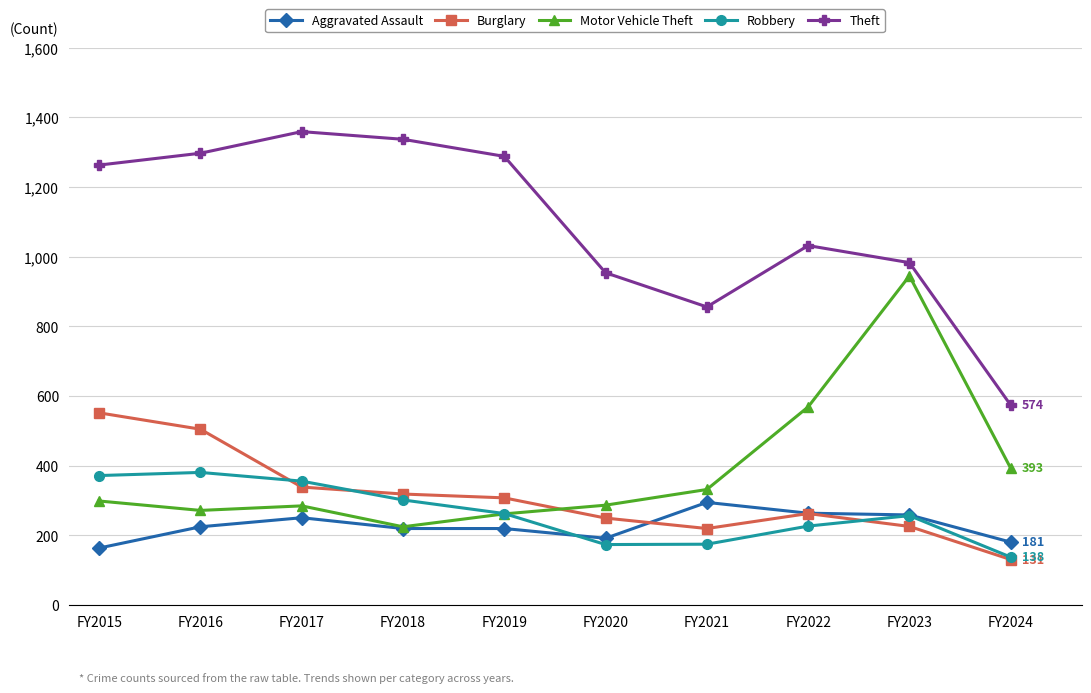

What is the difference between the highest and lowest values at FY2021?

681